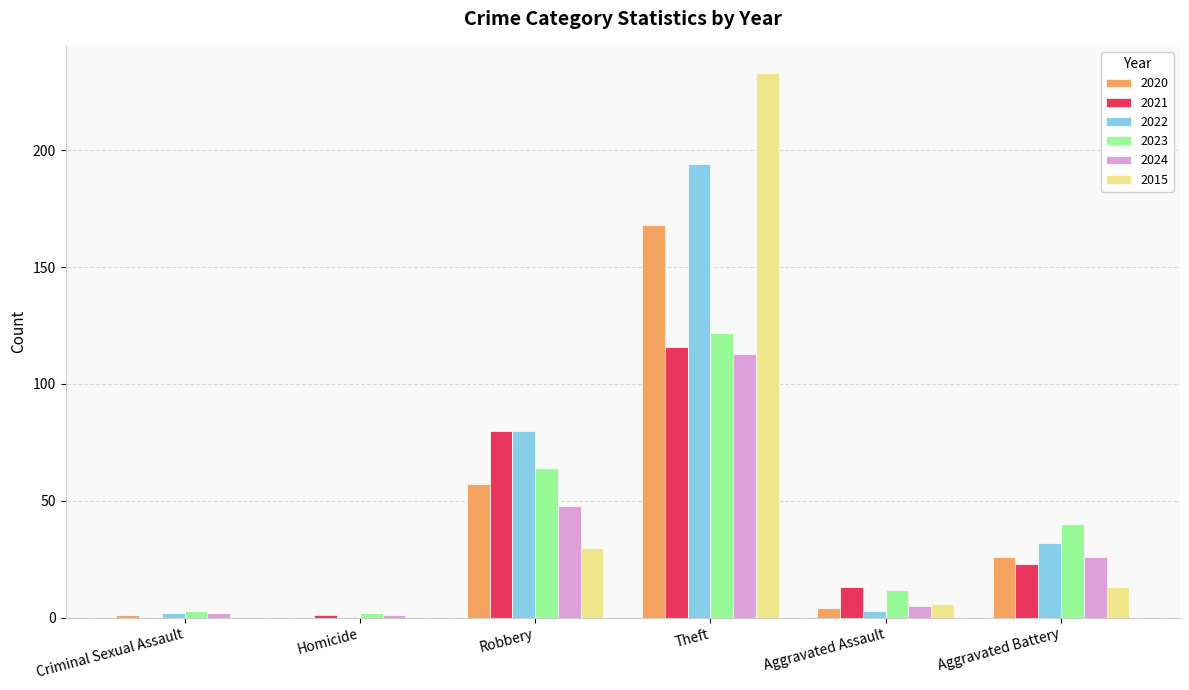

How many categories are shown in the chart?

6